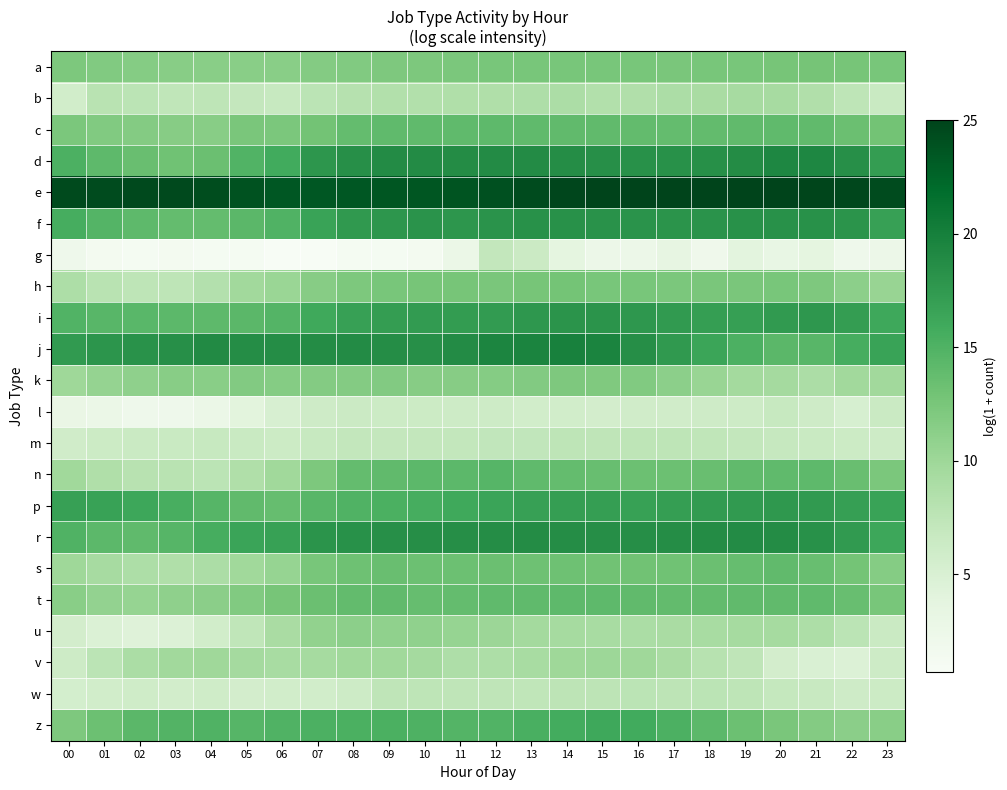

What is the smallest value displayed?

0.7